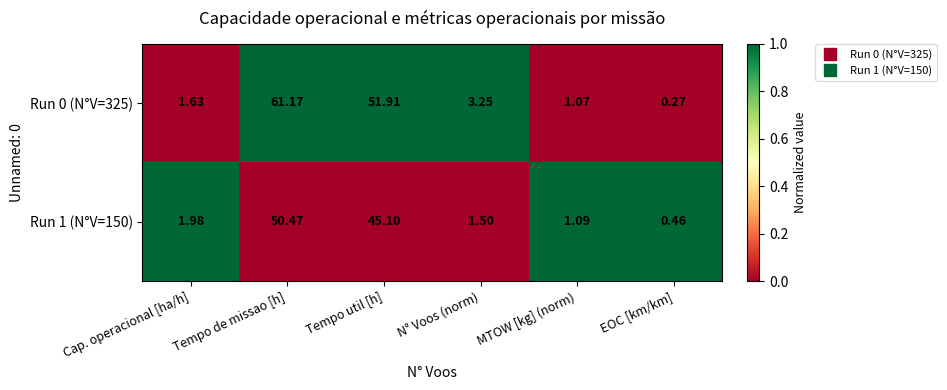

Rank the series at Tempo de missao [h] from lowest to highest value.

Run 1 (N°V=150), Run 0 (N°V=325)